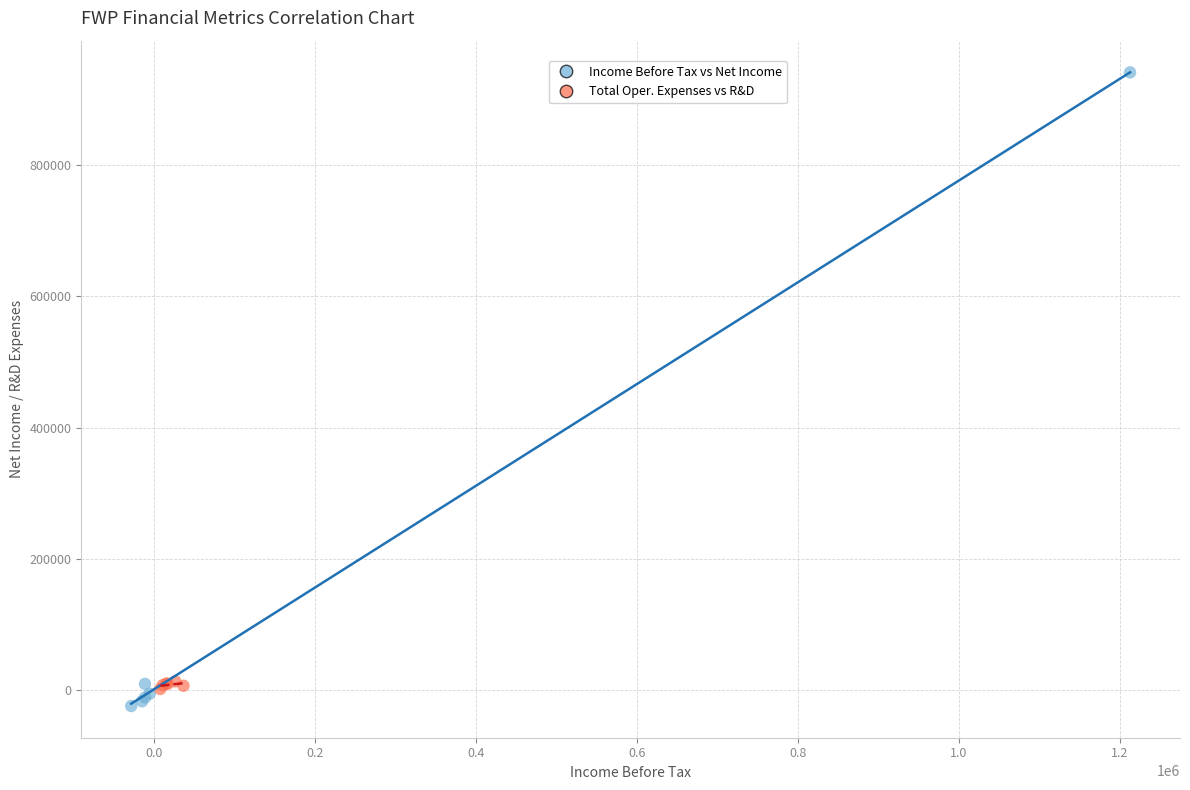

What are all the series names shown in the legend?

Income Before Tax vs Net Income, Total Oper. Expenses vs R&D